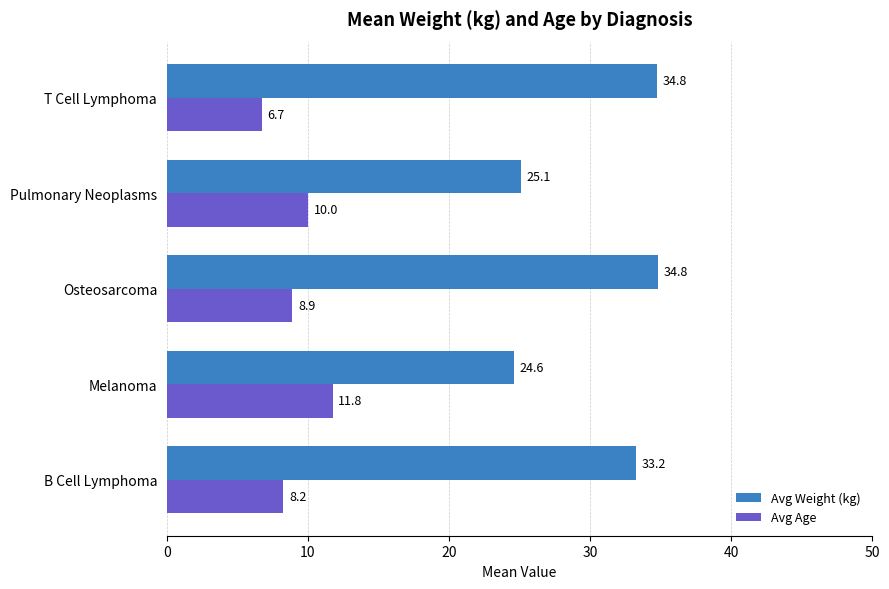

What are all the series names shown in the legend?

Avg Weight (kg), Avg Age